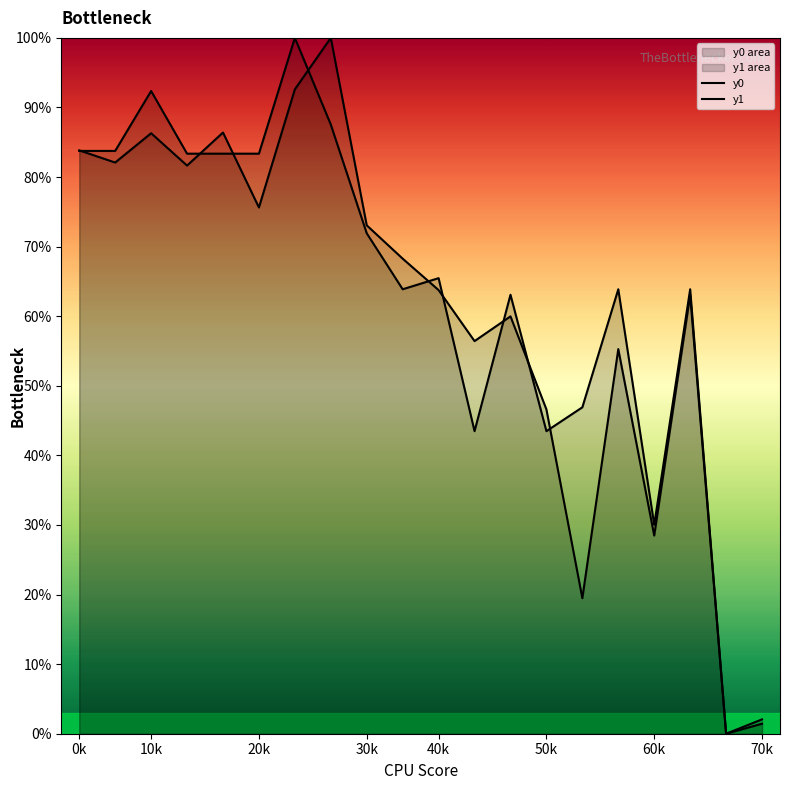

How many lines are shown in the chart?

2